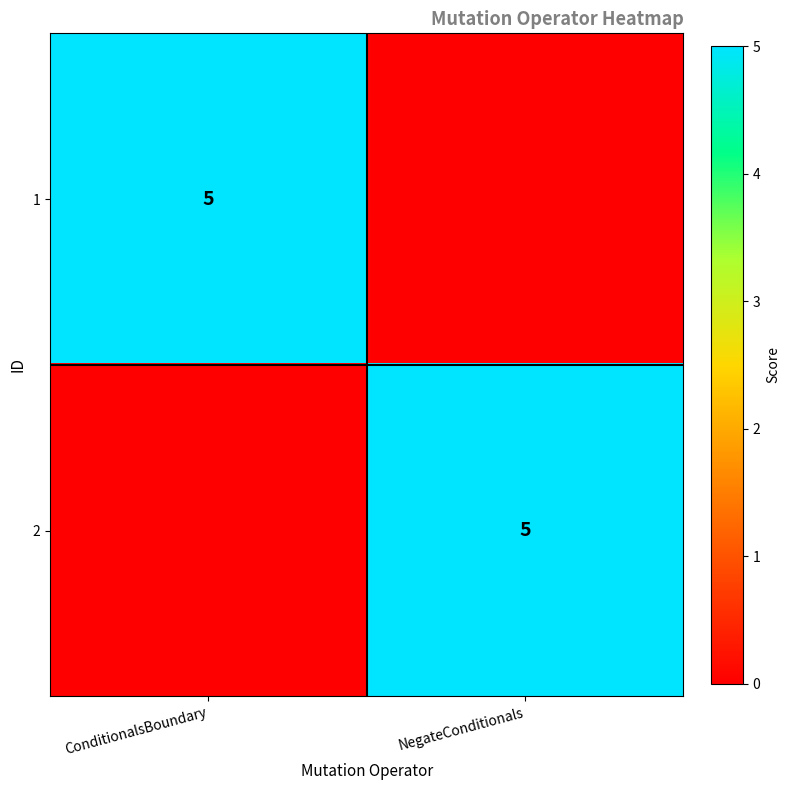

What is the maximum value shown in the chart?

5